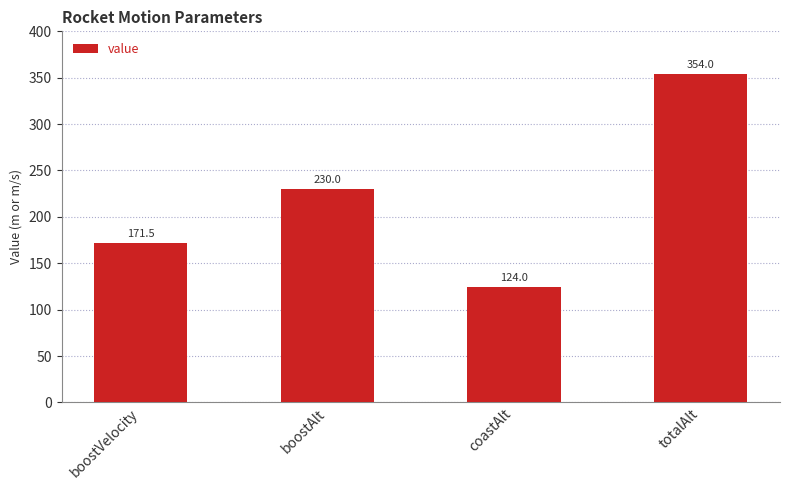

The chart shows a value of 124.0 at coastAlt. True or false?

True